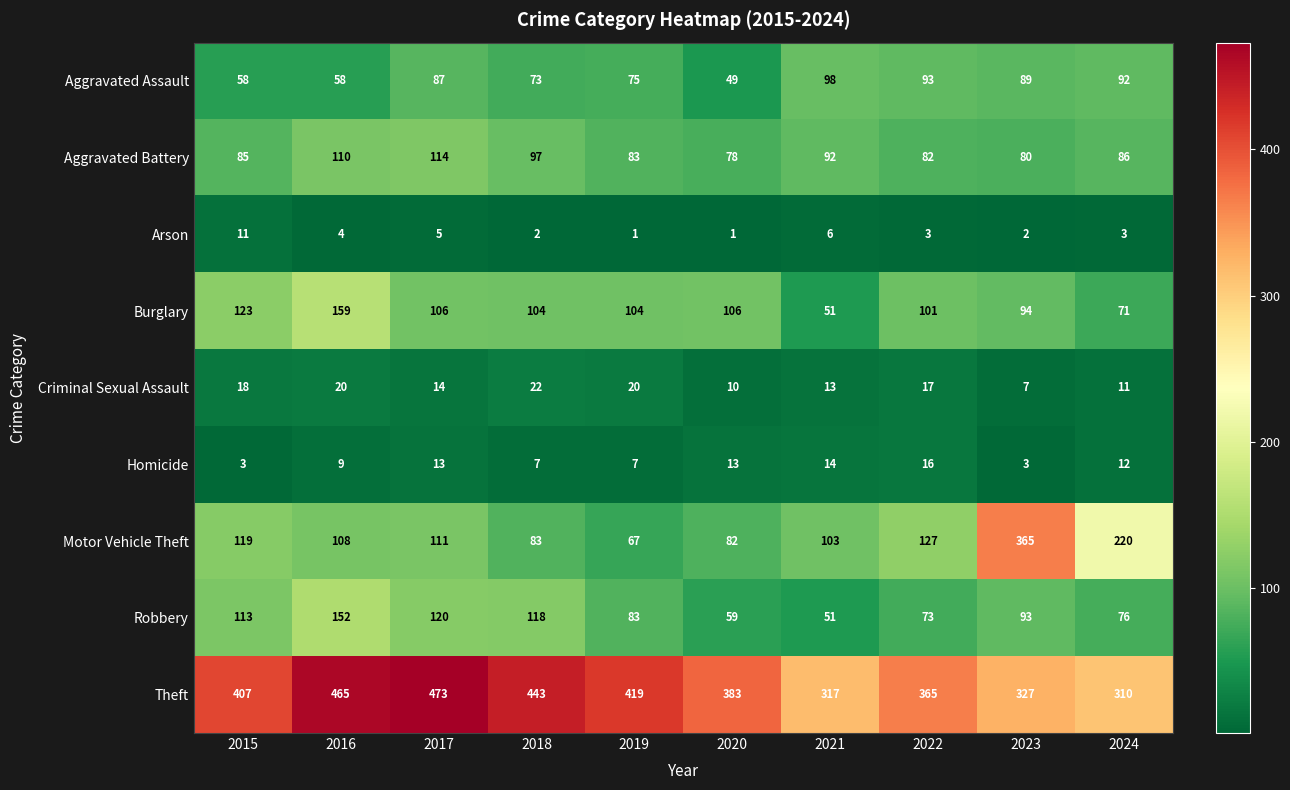

What is the total value across all series at 2020?

781